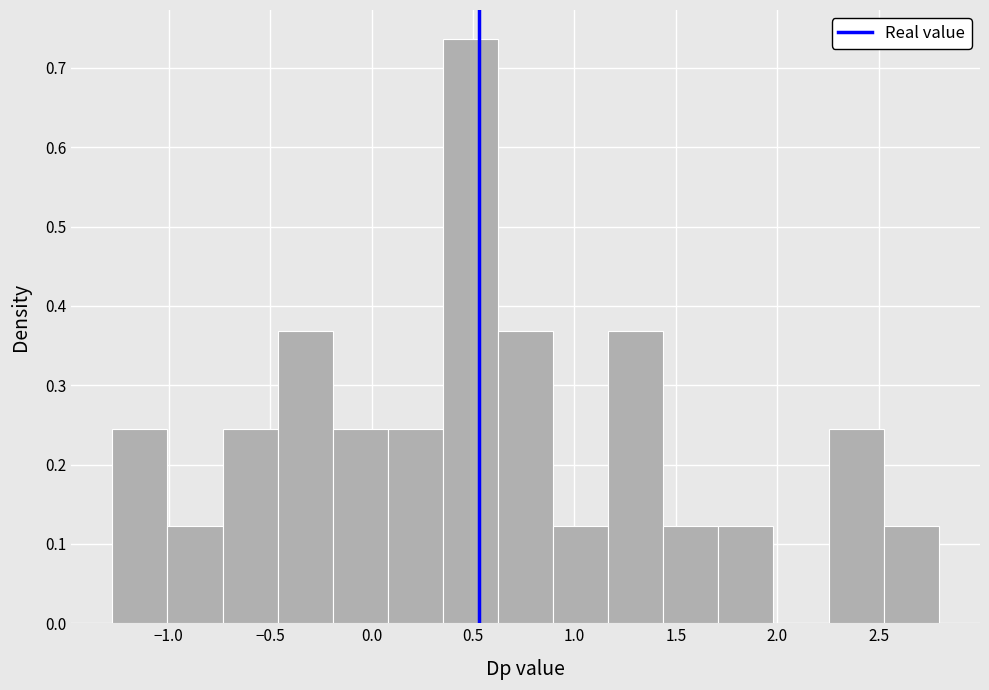

Reading left to right, transcribe this chart: for each bar, give the range it covers on the x-axis and its height. Neither the bar edges nor the heights are printed on the chart, so give them approximately, as read against the axes.

-1.30 to -1.00: 0.25
-1.00 to -0.75: 0.12
-0.75 to -0.45: 0.25
-0.45 to -0.20: 0.37
-0.20 to 0.10: 0.25
0.10 to 0.35: 0.25
0.35 to 0.60: 0.74
0.60 to 0.90: 0.37
0.90 to 1.15: 0.12
1.15 to 1.45: 0.37
1.45 to 1.70: 0.12
1.70 to 2.00: 0.12
2.00 to 2.25: 0
2.25 to 2.50: 0.25
2.50 to 2.80: 0.12